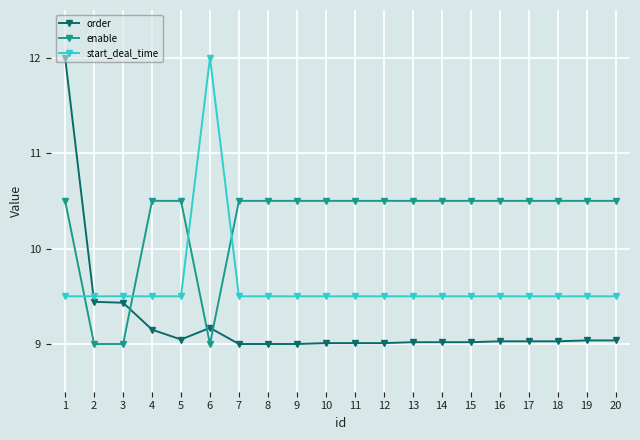

What is the sum of the enable values at 10 and 12?

21.0